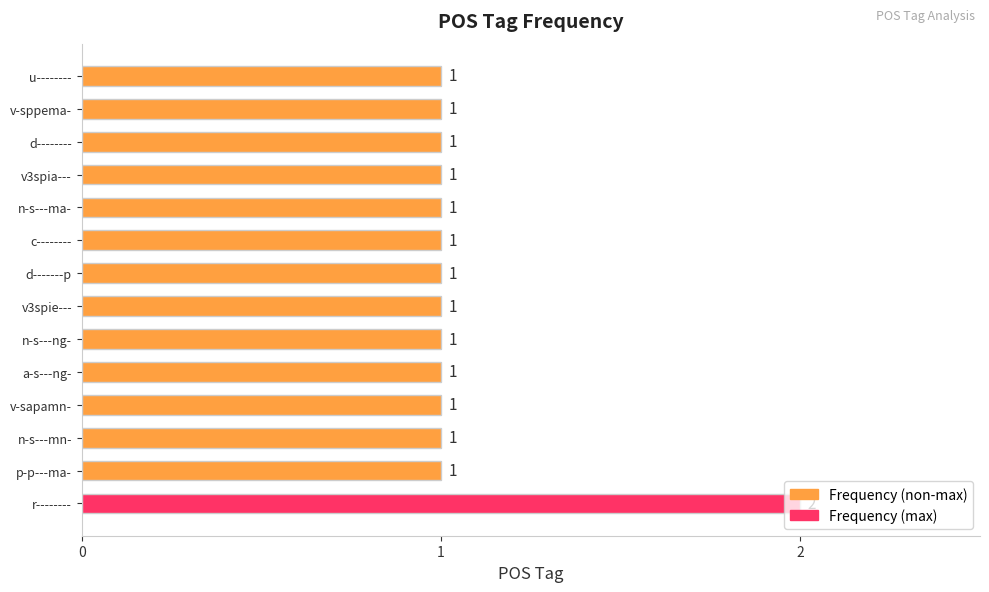

Which label corresponds to the largest value in the chart?

r--------